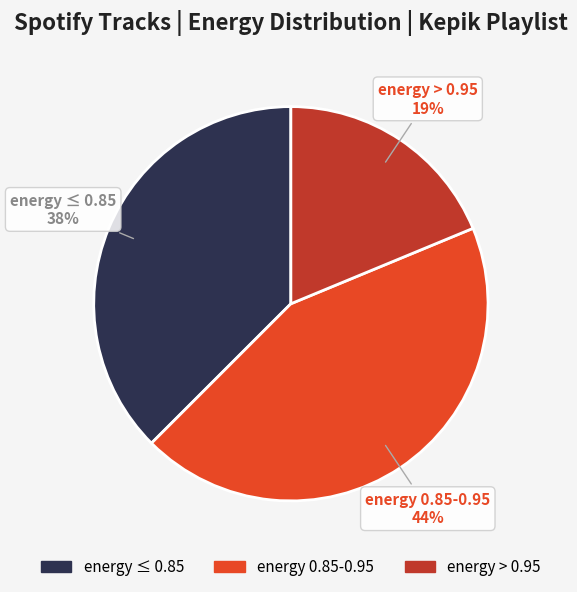

Rank the categories by value from highest to lowest.

energy 0.85-0.95, energy ≤ 0.85, energy > 0.95